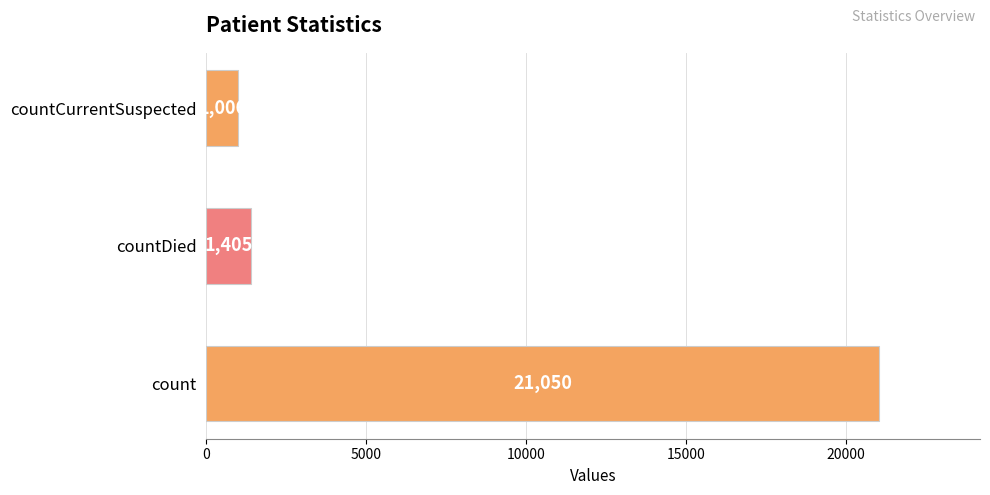

How many values are below 1405?

1